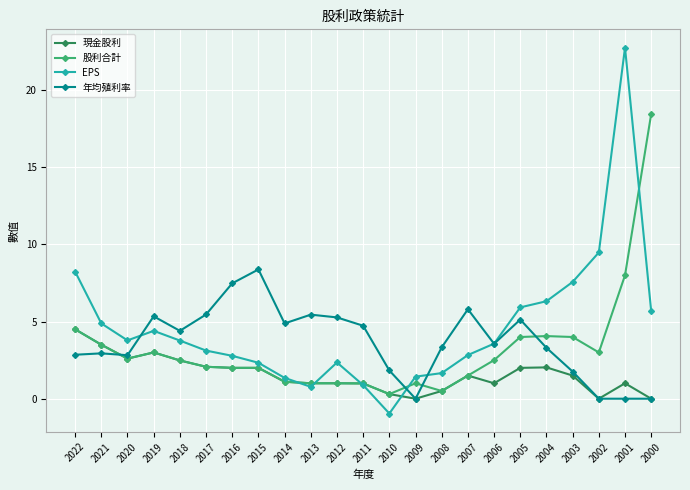

List the series in order of their overall mean, lowest first.

現金股利, 股利合計, 年均殖利率, EPS